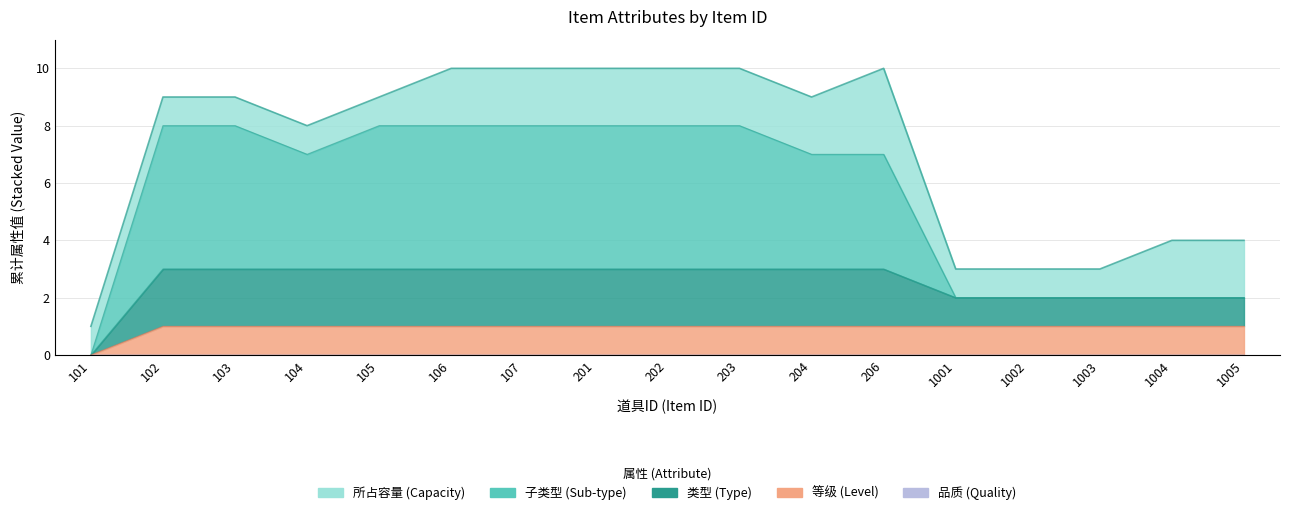

List the labels in order of 所占容量 value, smallest first.

101, 102, 103, 104, 105, 1001, 1002, 1003, 106, 107, 201, 202, 203, 204, 1004, 1005, 206